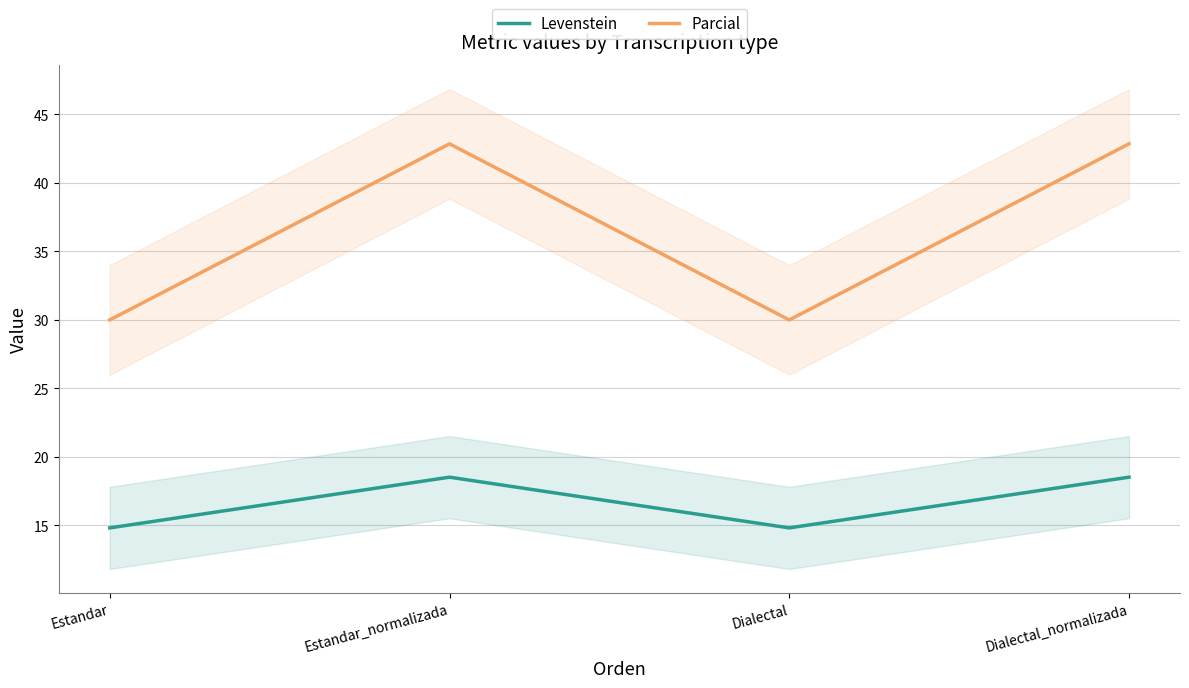

Reading left to right, what are all the values shown in this chart?

Levenstein: Estandar=14.8	Estandar_normalizada=18.5	Dialectal=14.8	Dialectal_normalizada=18.5
Parcial: Estandar=30.0	Estandar_normalizada=42.9	Dialectal=30.0	Dialectal_normalizada=42.9